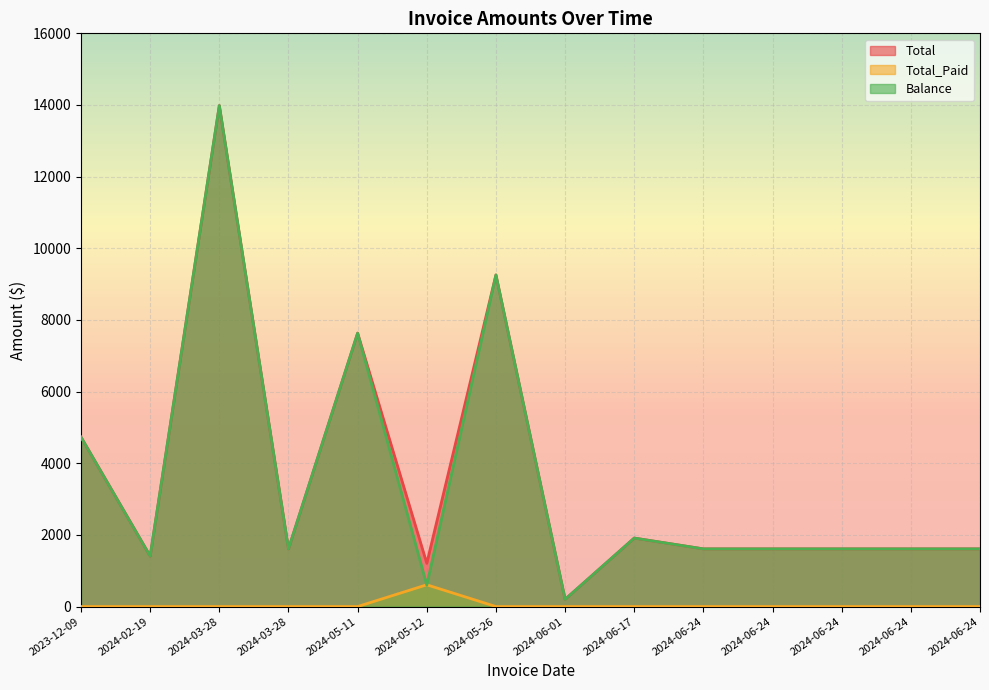

In Total_Paid, how many points are higher than both neighbors (excluding endpoints)?

1